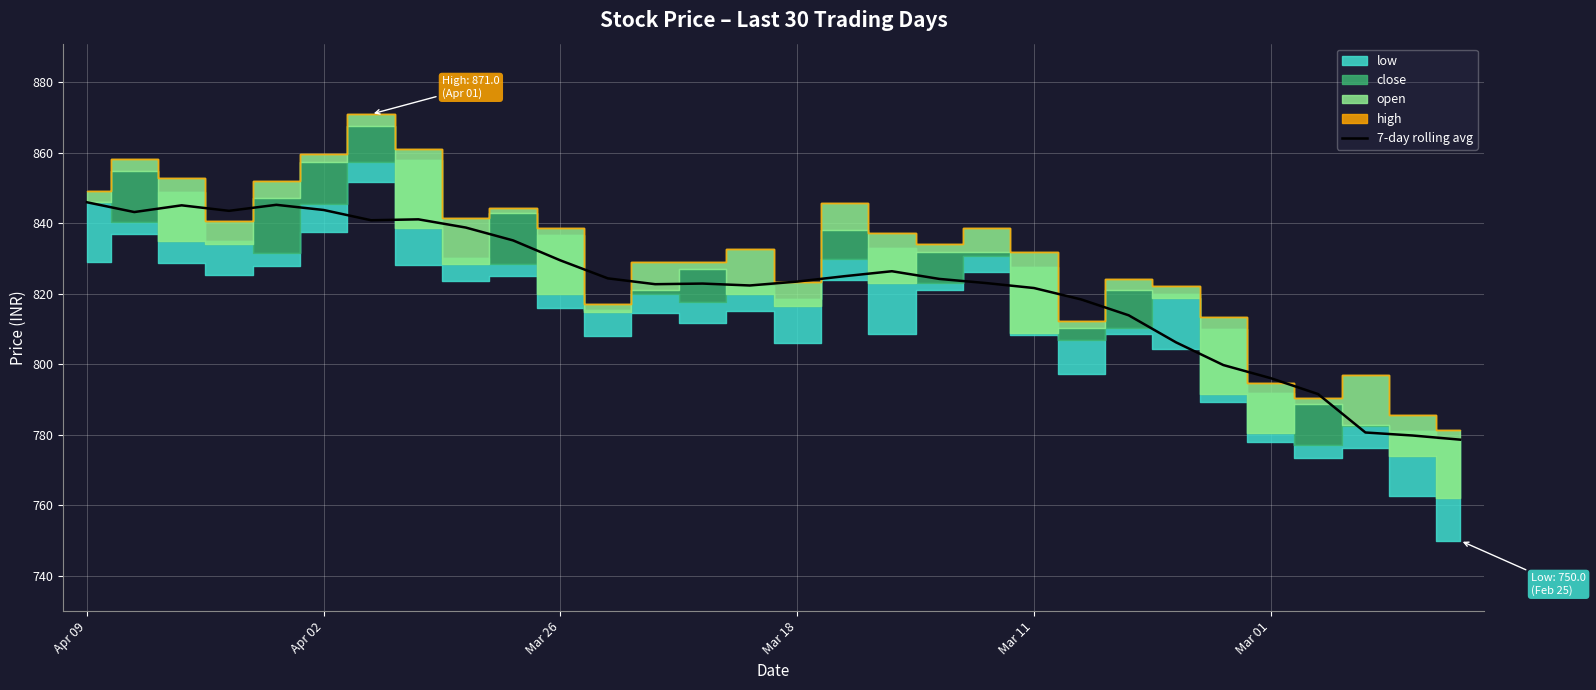

What position from the right is 24?

6